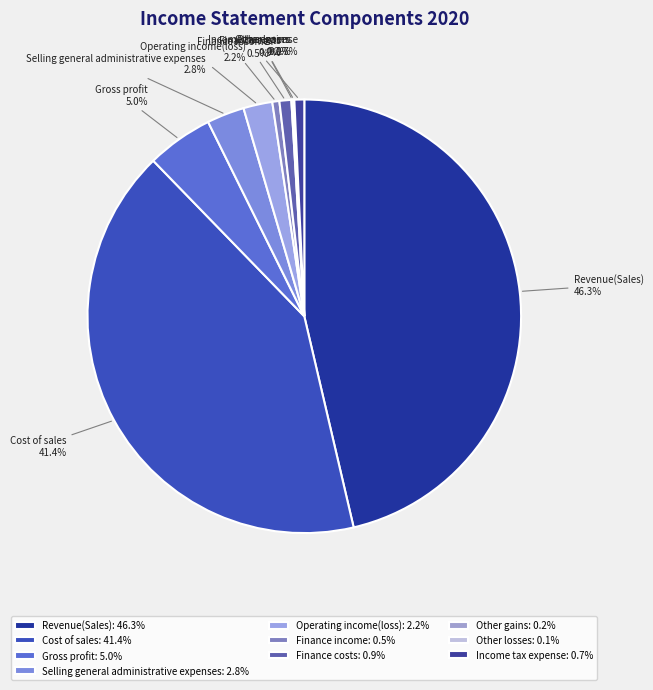

Does Finance costs represent more than half of the total?

No